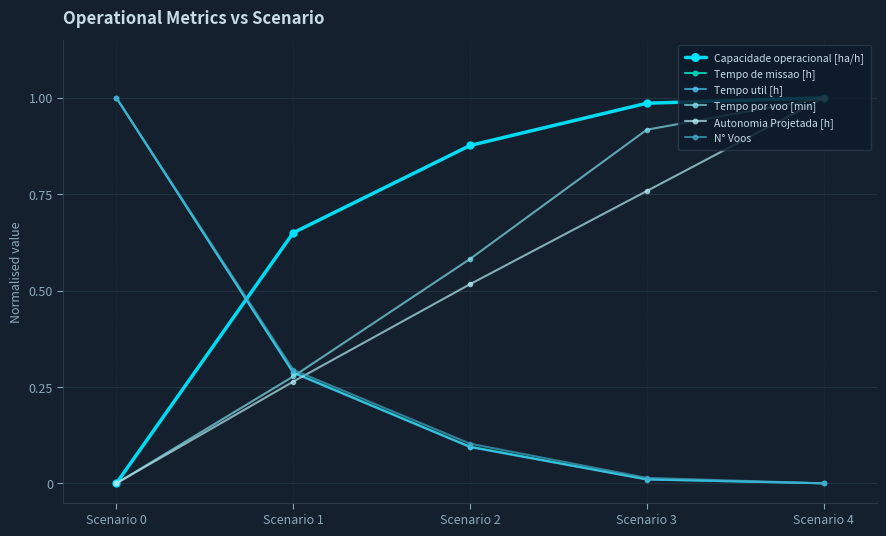

Which series has the largest total across all categories?

Capacidade operacional [ha/h]